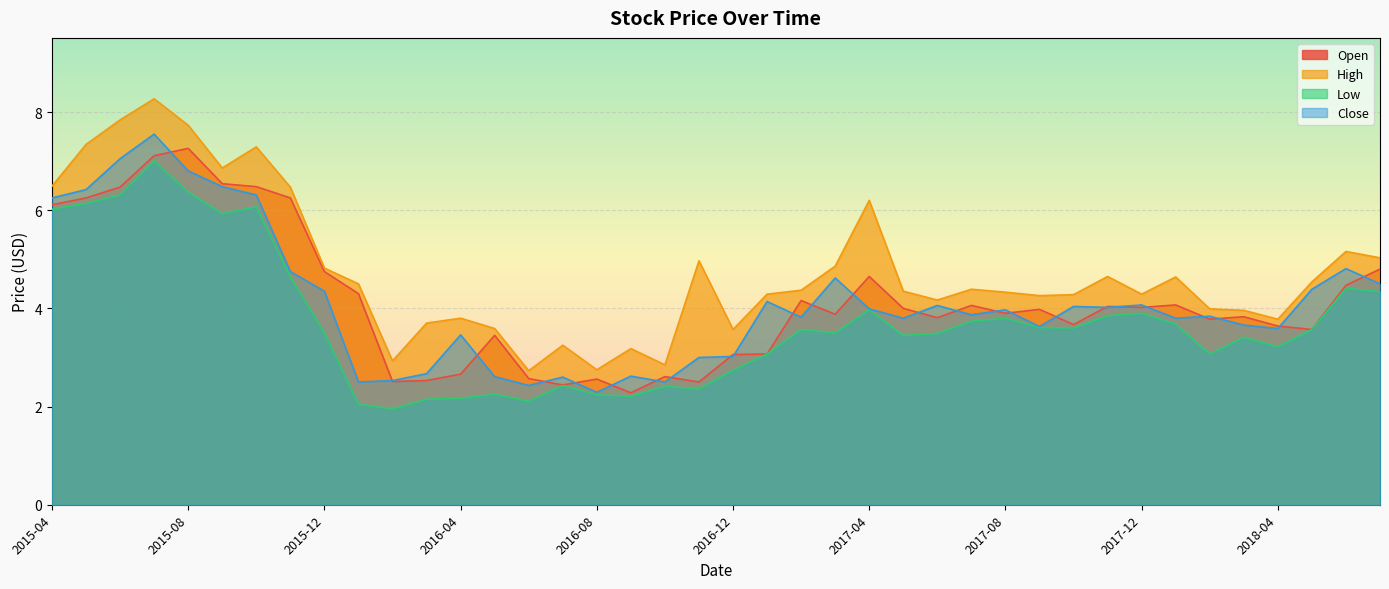

At which category is the sum across all series the highest?

2015-07